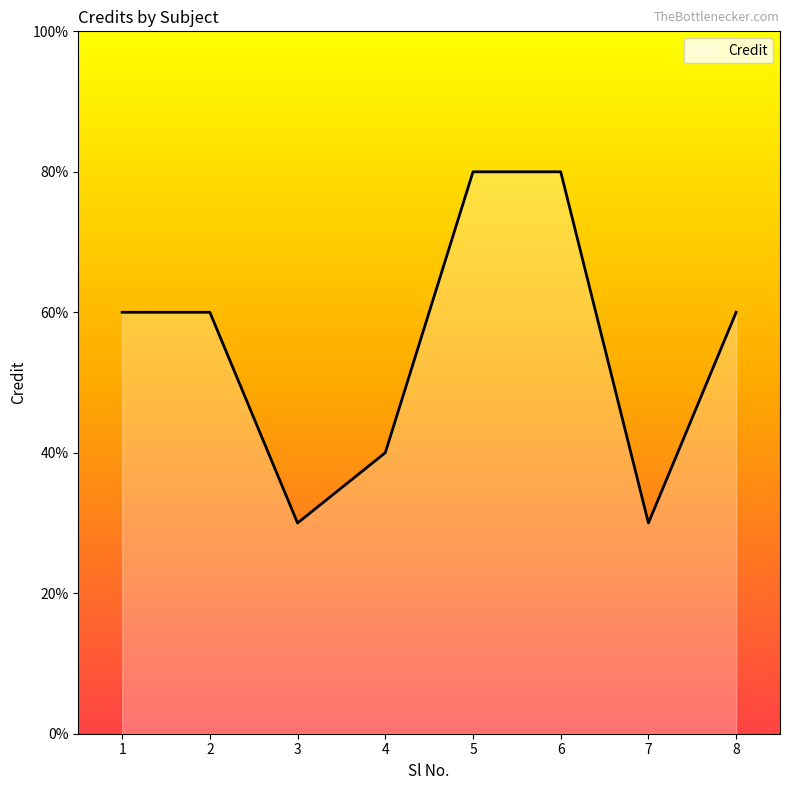

Reading left to right, extract all data points from this chart.

1=6	2=6	3=3	4=4	5=8	6=8	7=3	8=6